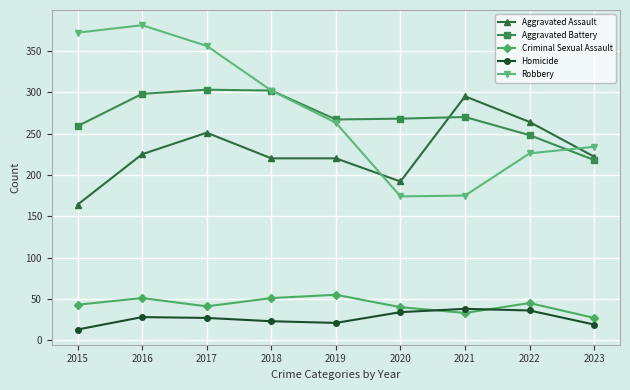

What are all the series names shown in the legend?

Aggravated Assault, Aggravated Battery, Criminal Sexual Assault, Homicide, Robbery